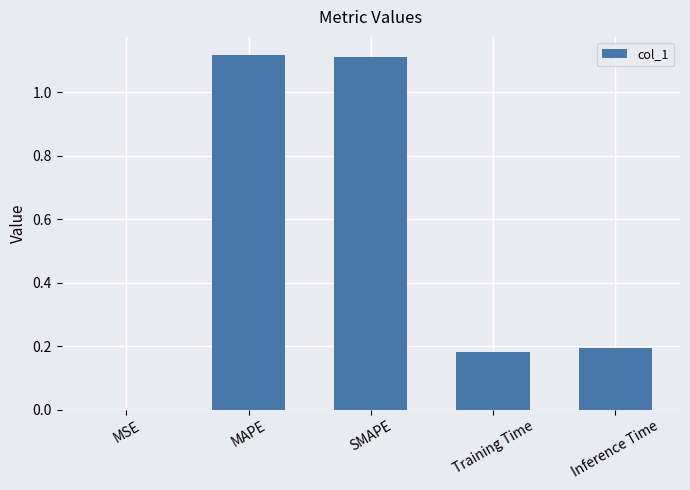

The value at Training Time is 0.1. True or false?

False